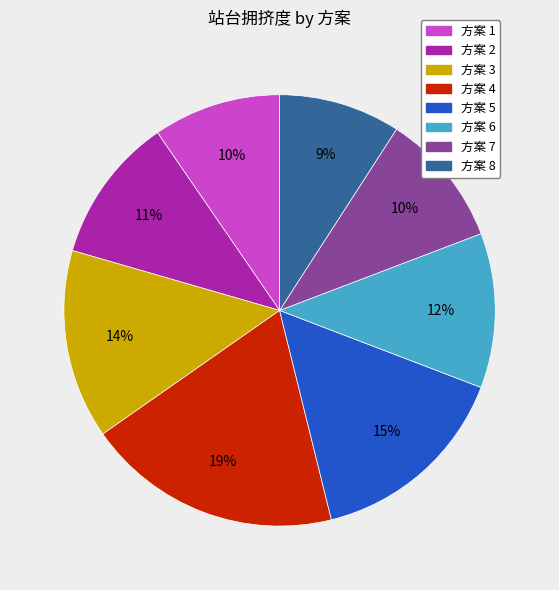

To the nearest percent, what is the difference between the largest and smallest slice percentages?

10%